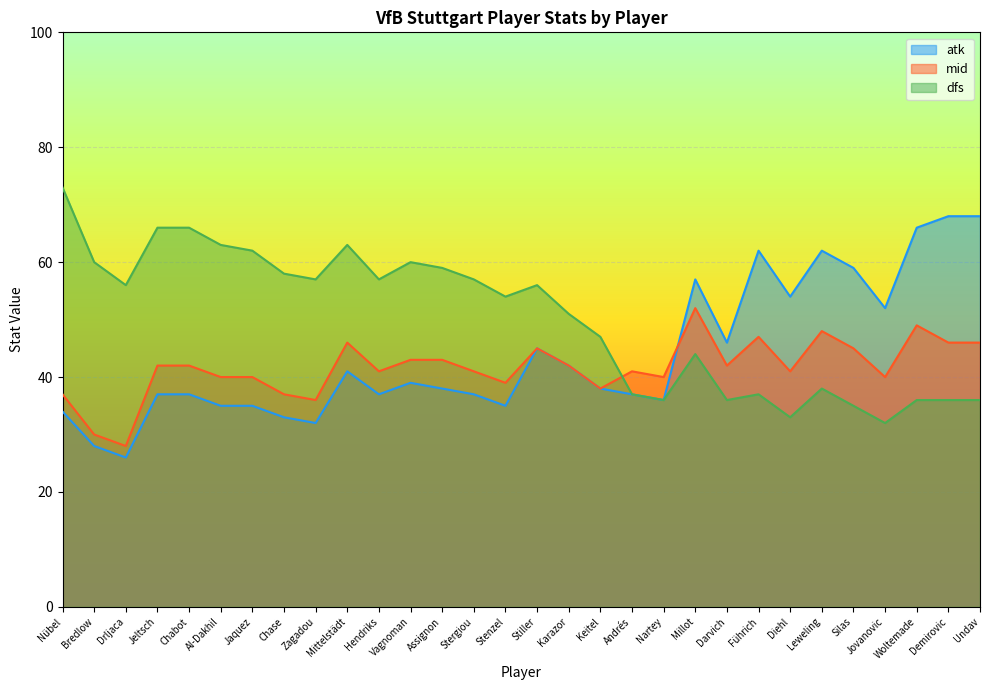

What is the label of the 6th point from the right?

Leweling